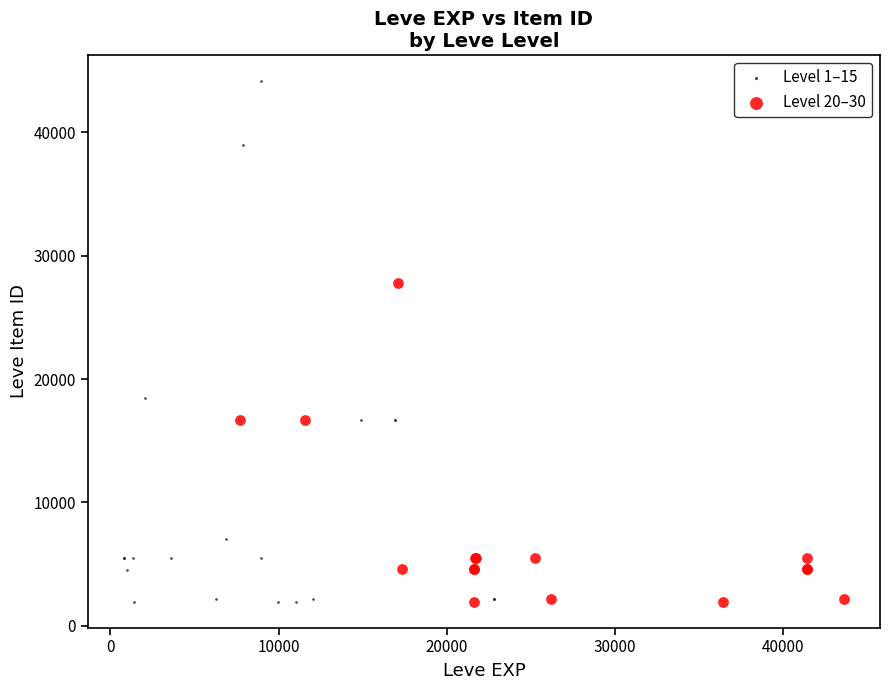

What are all the series names shown in the legend?

Level 1–15, Level 20–30